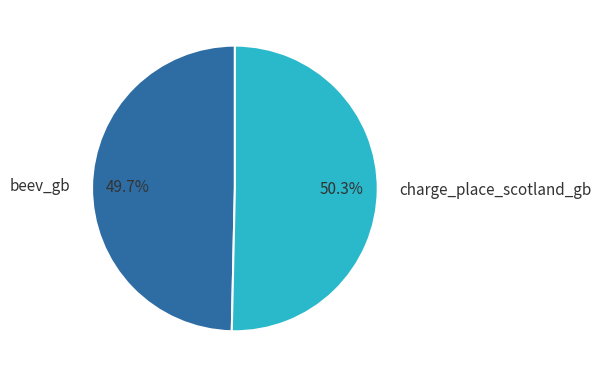

Which category has the smallest portion of the pie?

beev_gb